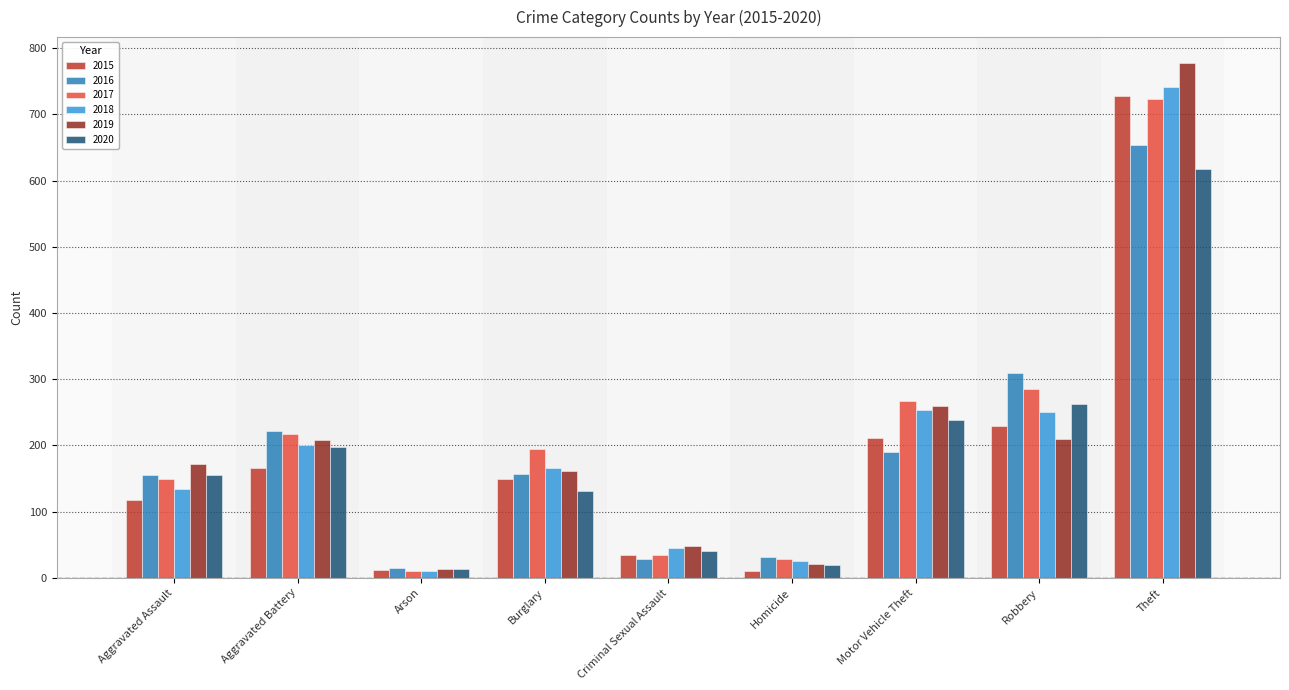

Between Criminal Sexual Assault and Theft, which series saw the biggest shift?

2019